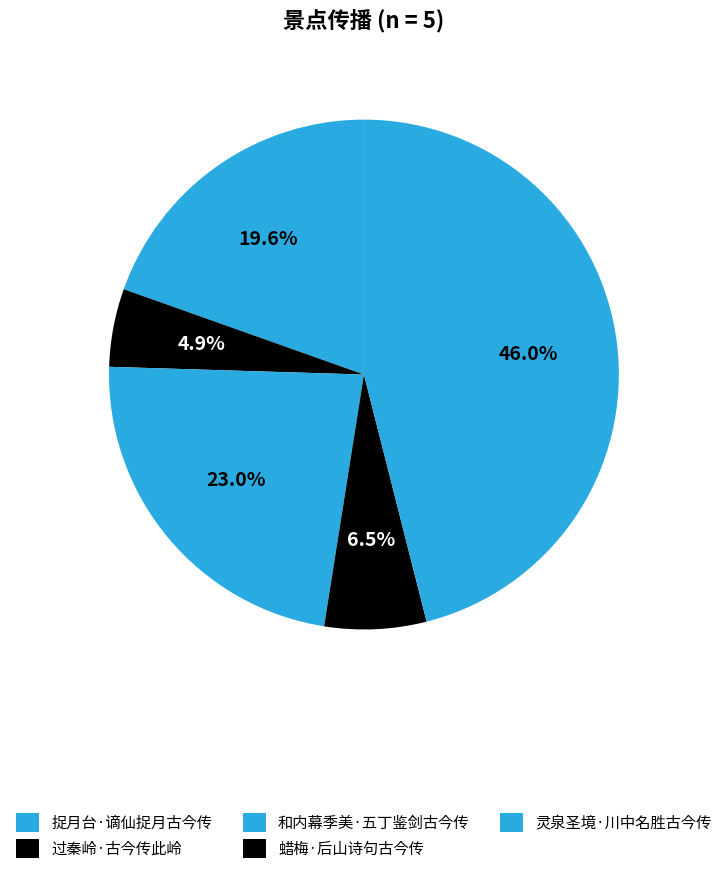

Is it true that 捉月台·谪仙捉月古今传 is 20% of the pie?

True